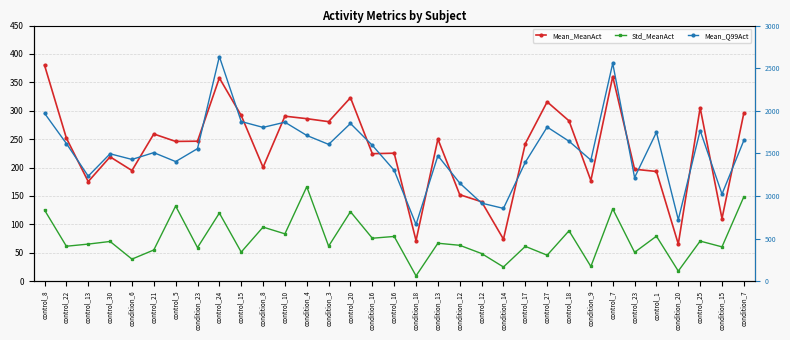

What is the spread (max minus min) of values at control_18?

1553.8